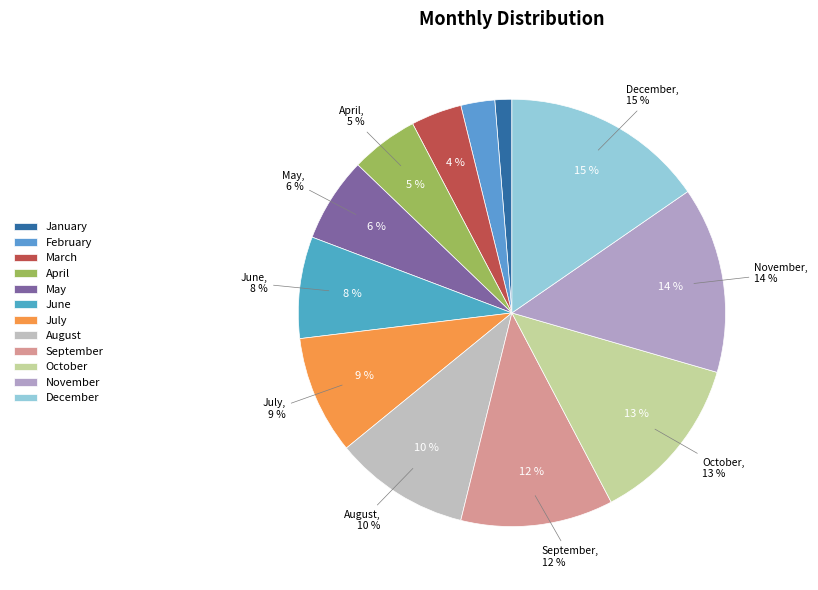

Is April the majority of the pie?

No